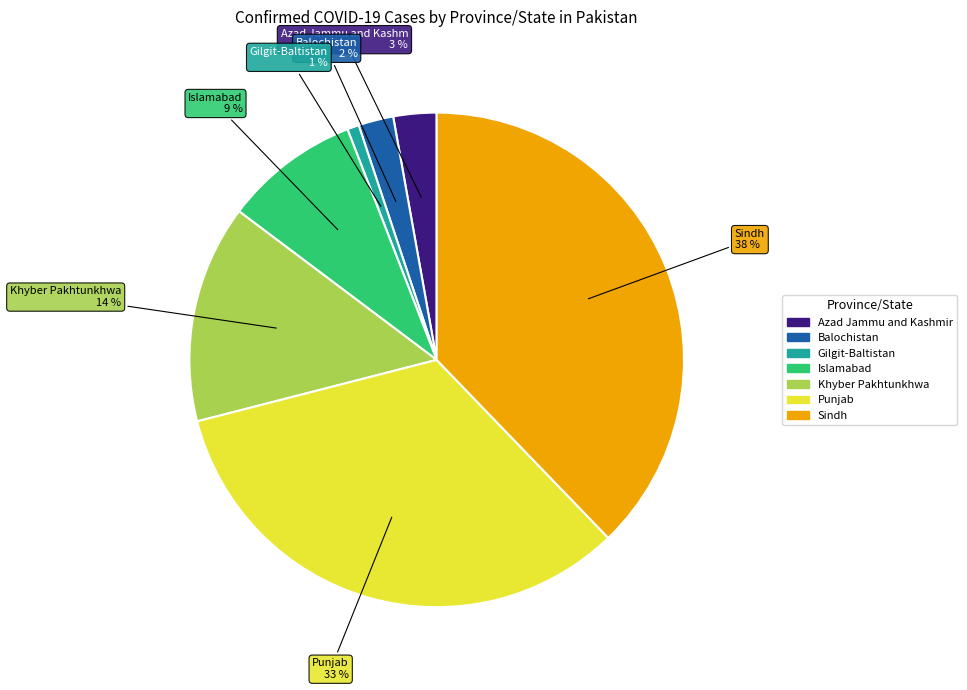

Is there a majority slice in this chart?

No